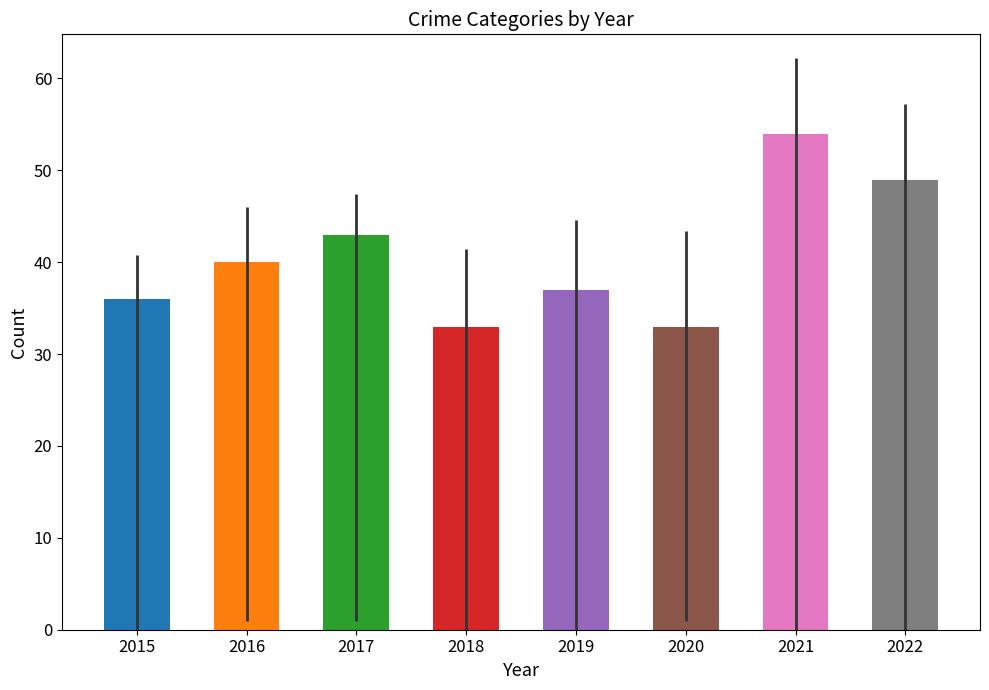

The chart shows a value of 40 at 2016. True or false?

True